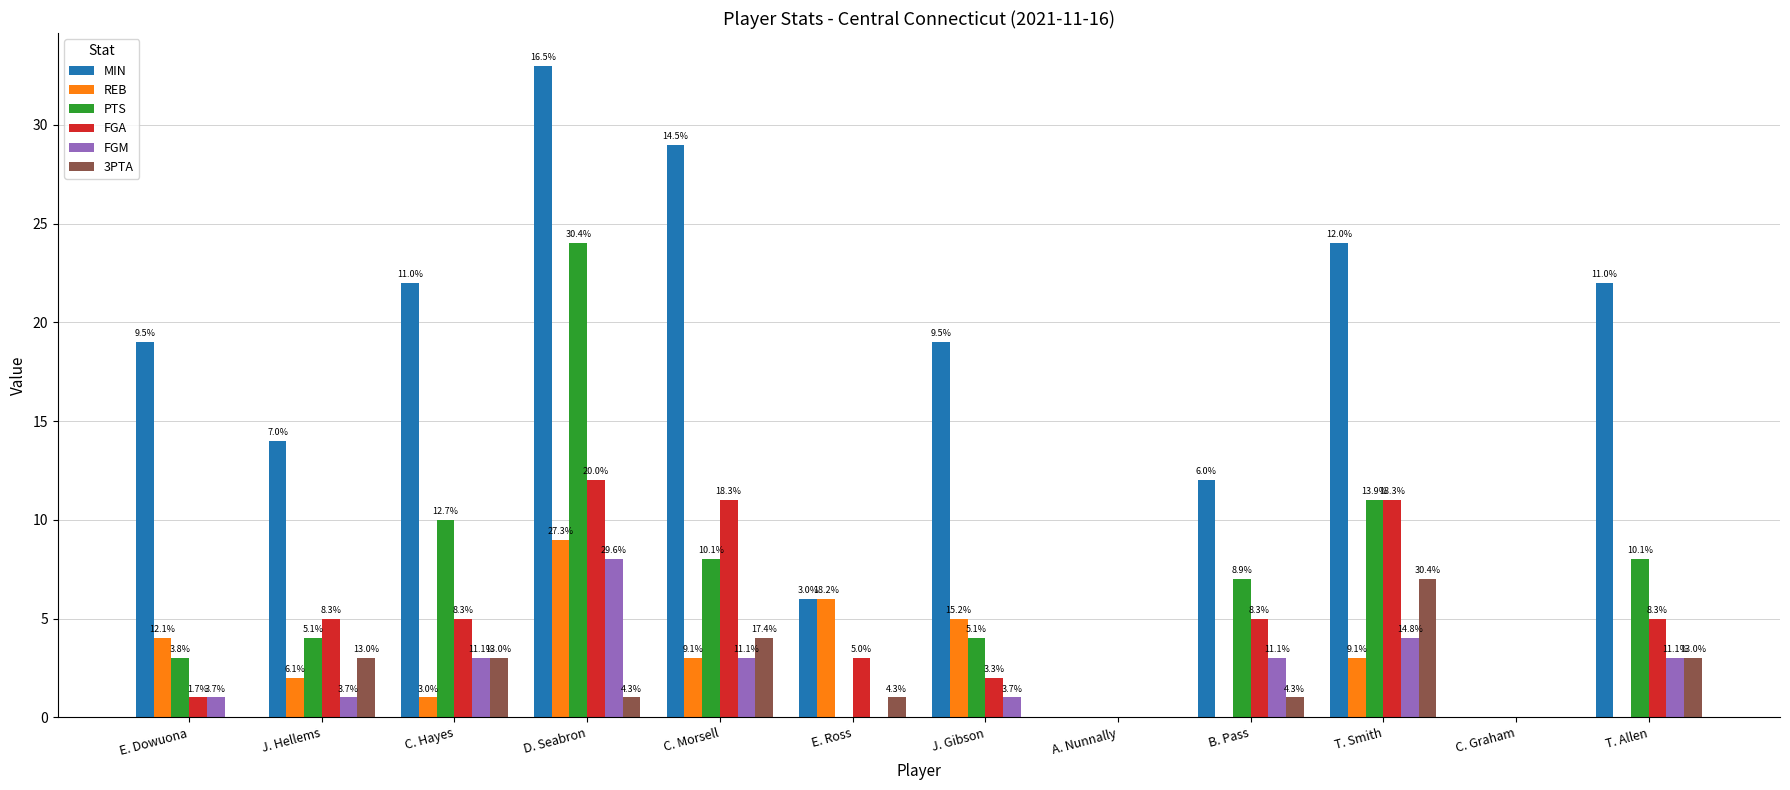

Are the bars horizontal?

No